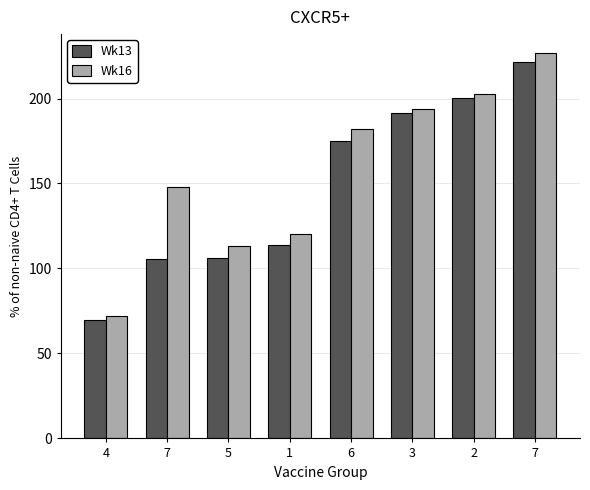

The Wk13 series shows 67.4 at 1. True or false?

False